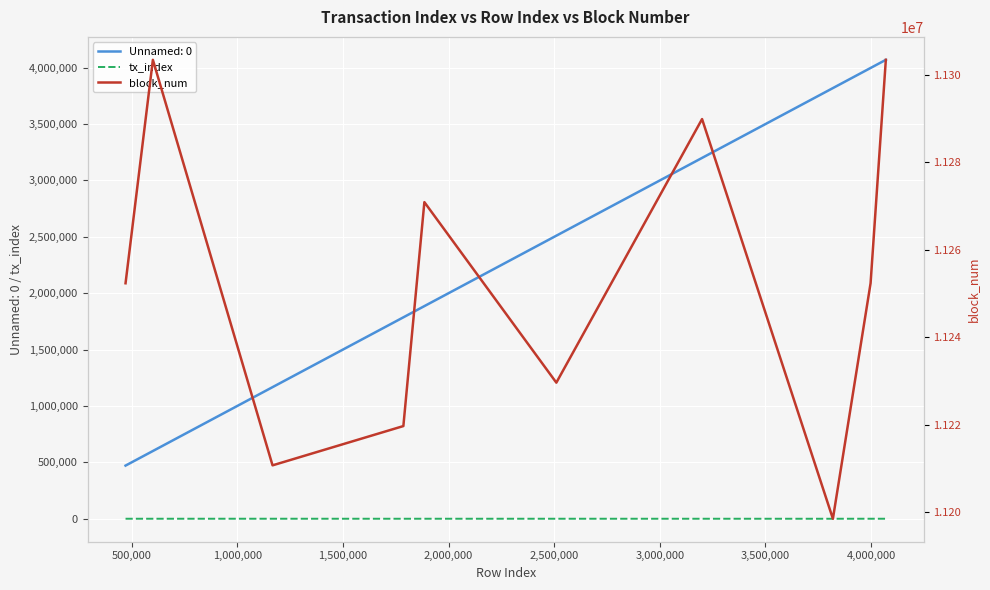

Which series has the widest spread of values?

block_num